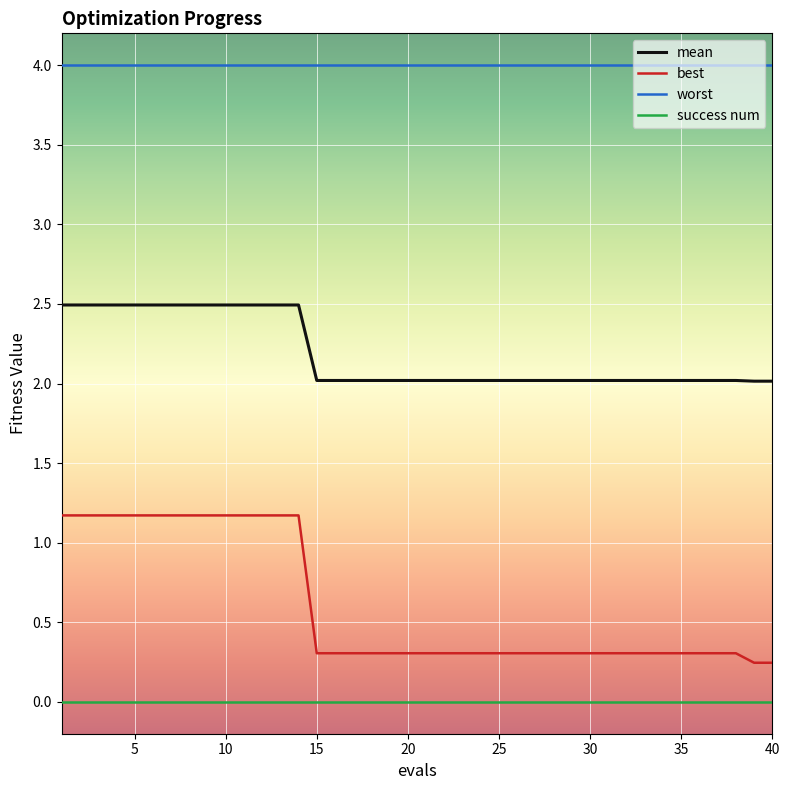

At how many categories does at least one series exceed 3?

40